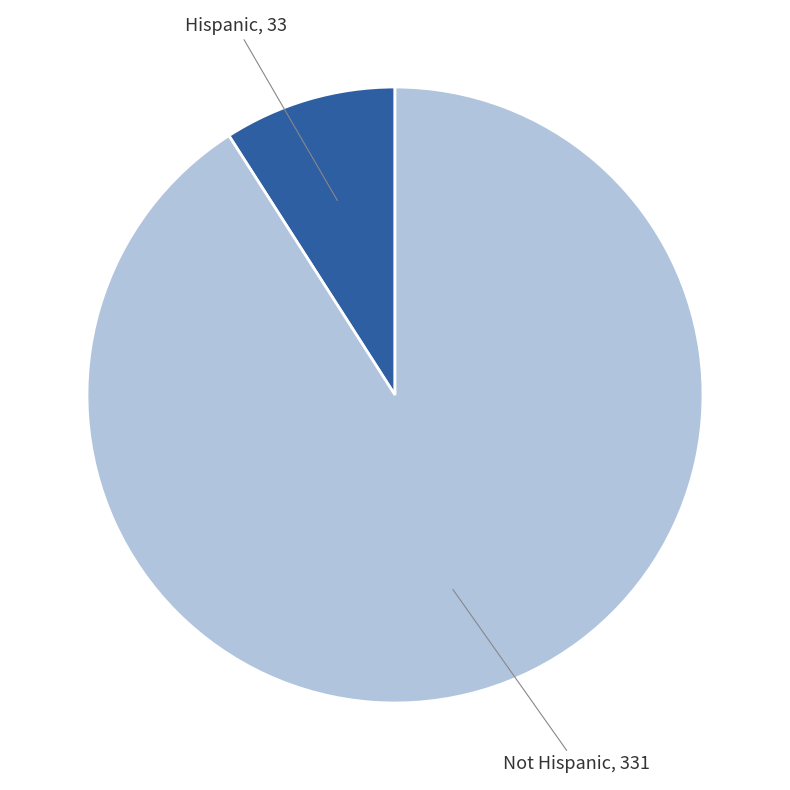

How many segments does this pie chart have?

2